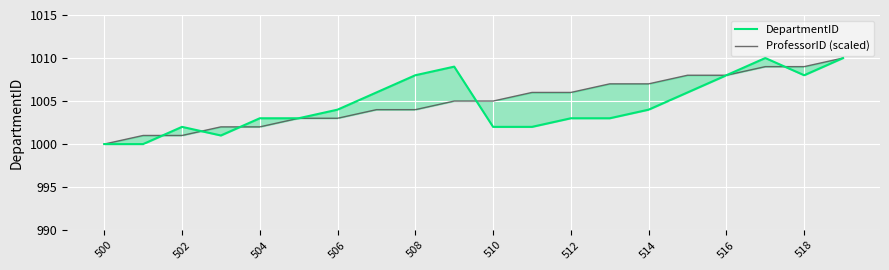

How many data points in ProfessorID (scaled) are less than 1005?

9